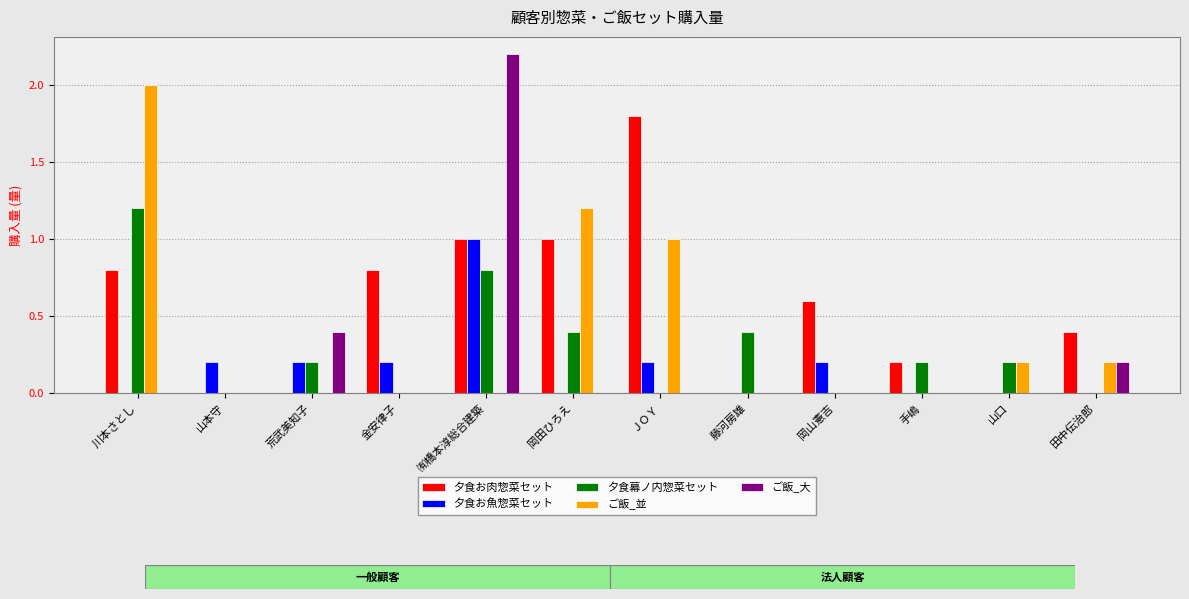

What is the sum of all ご飯_大 values?

2.8